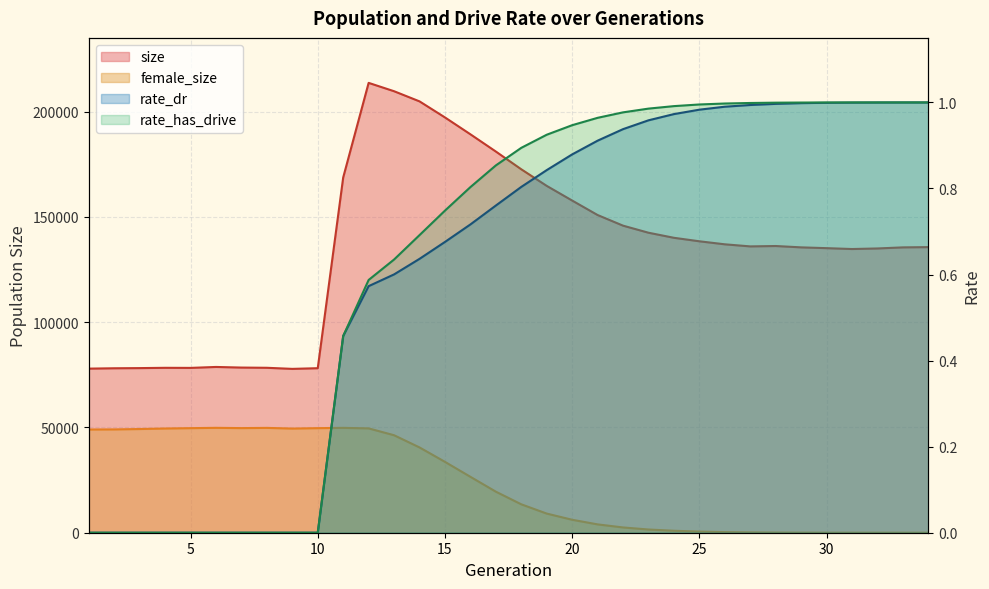

At which category does the chart reach its minimum across all series?

34